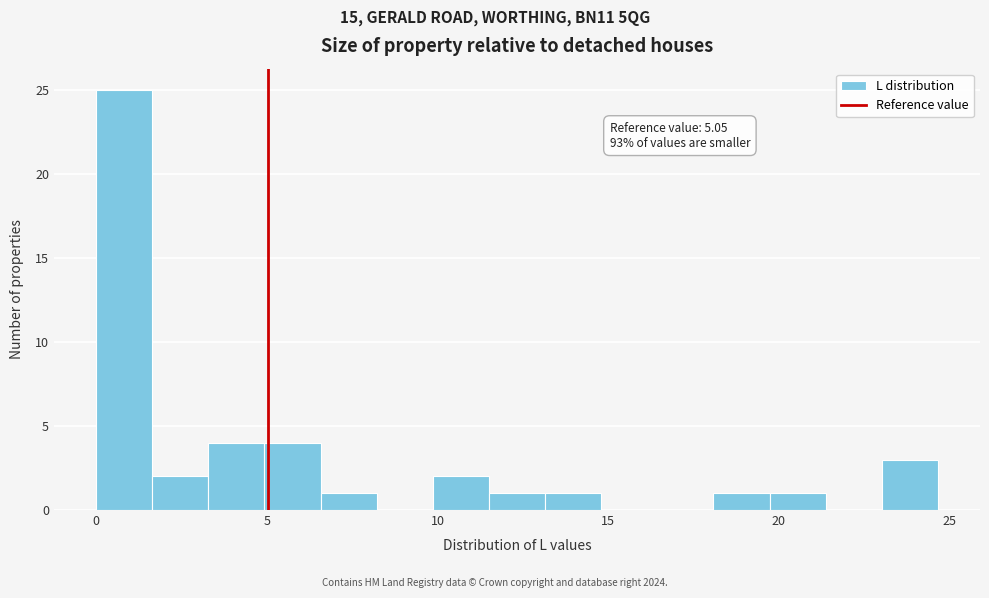

Read against the x-axis, roughly where is the centre of the tallest bar?

1.0